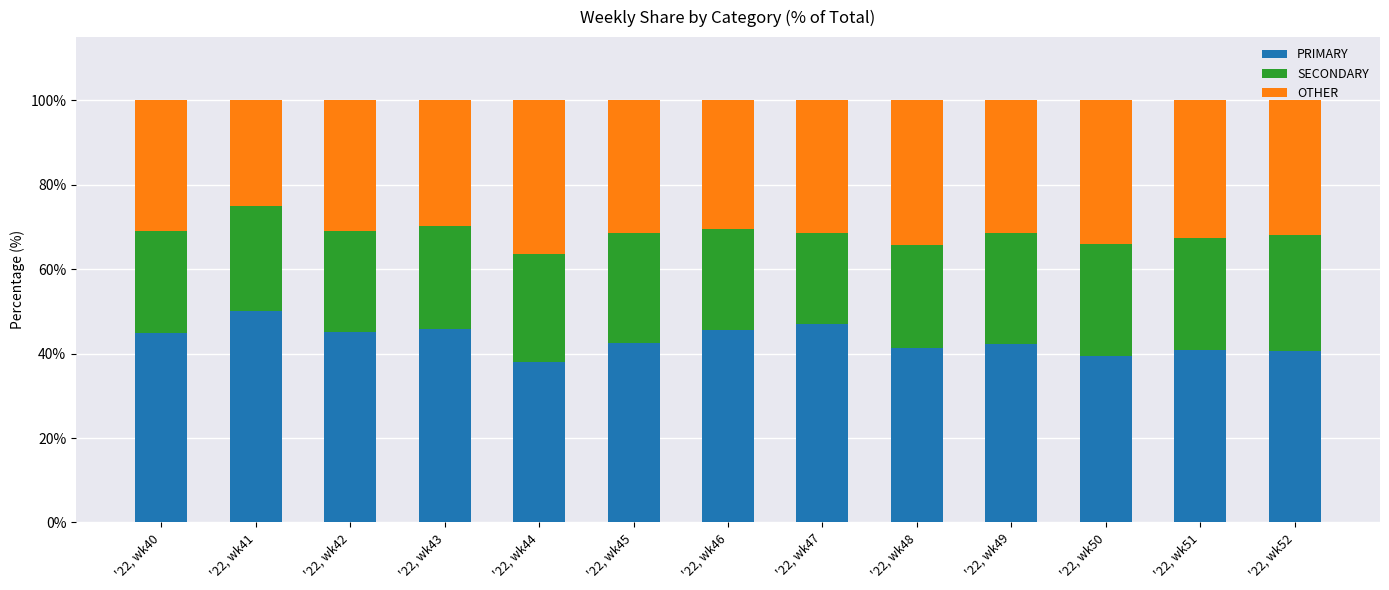

What is the lowest value of the PRIMARY series?

38.0